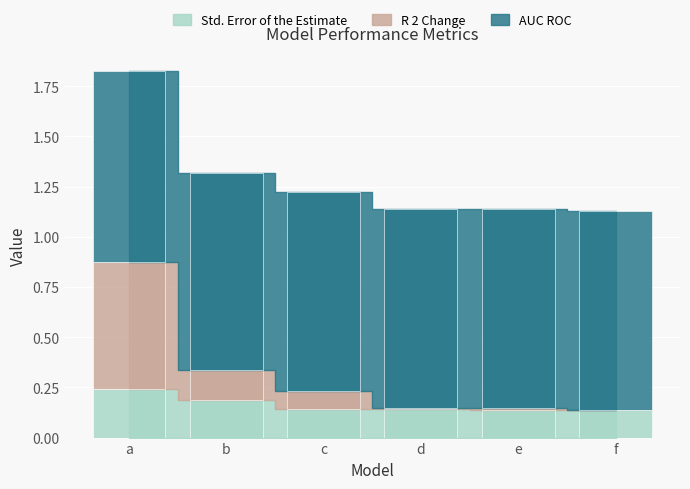

What is the difference between the maximum and minimum values in the Std. Error of the Estimate series?

0.1